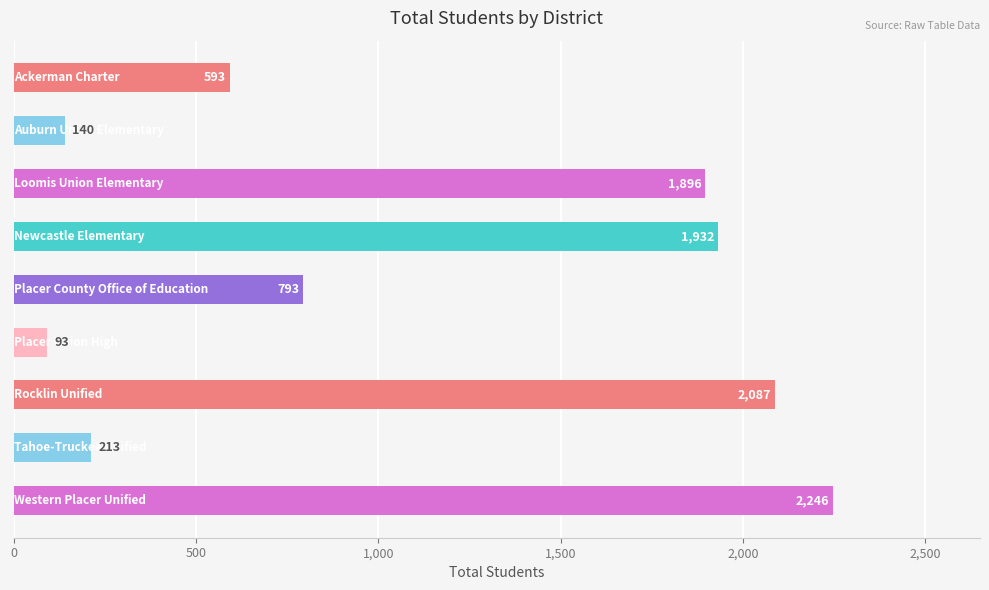

What is the sum of all values?

9993